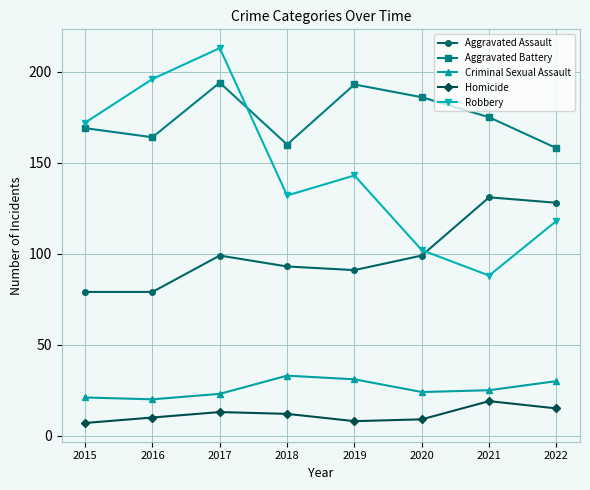

What are all the series names shown in the legend?

Aggravated Assault, Aggravated Battery, Criminal Sexual Assault, Homicide, Robbery